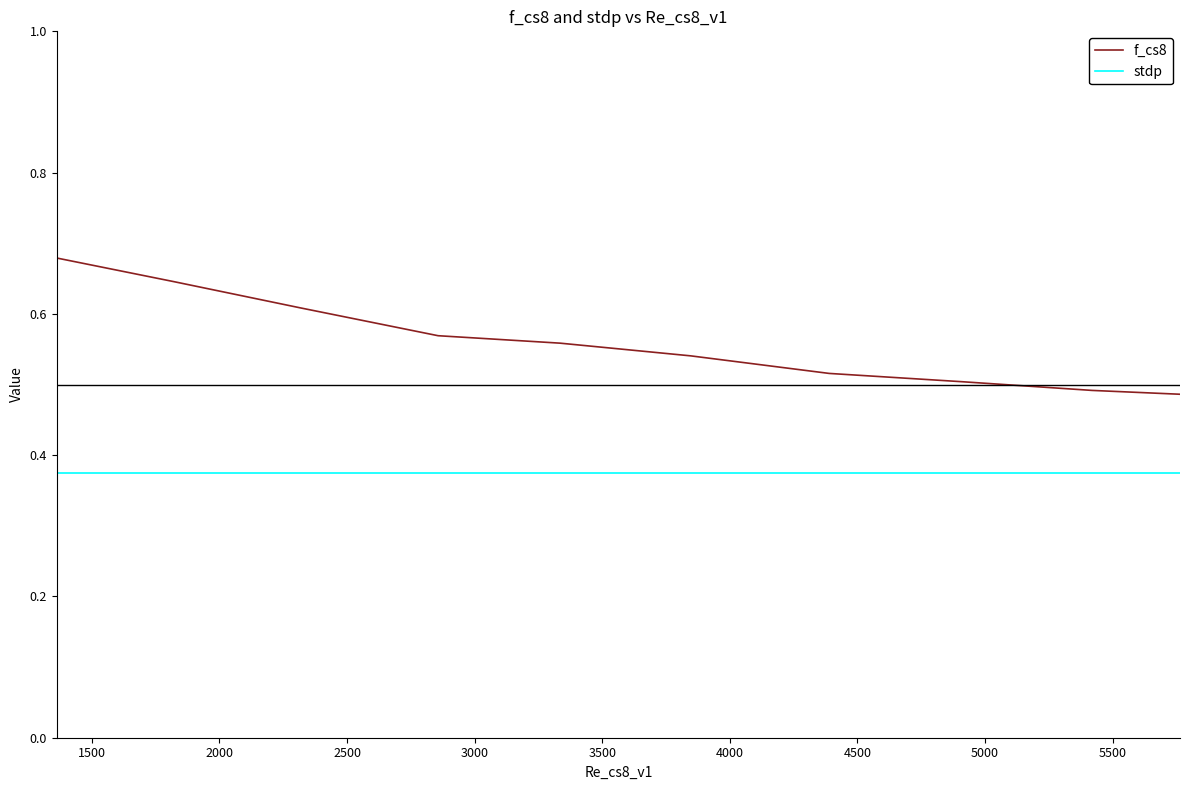

Which series has the largest range (max minus min)?

f_cs8